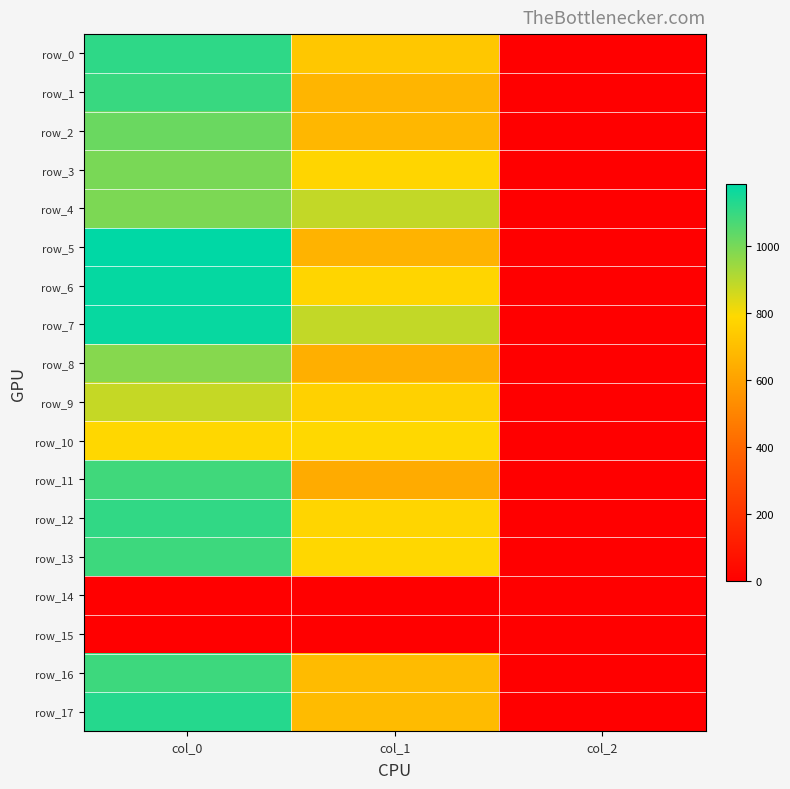

At which category does the chart reach its minimum across all series?

col_0